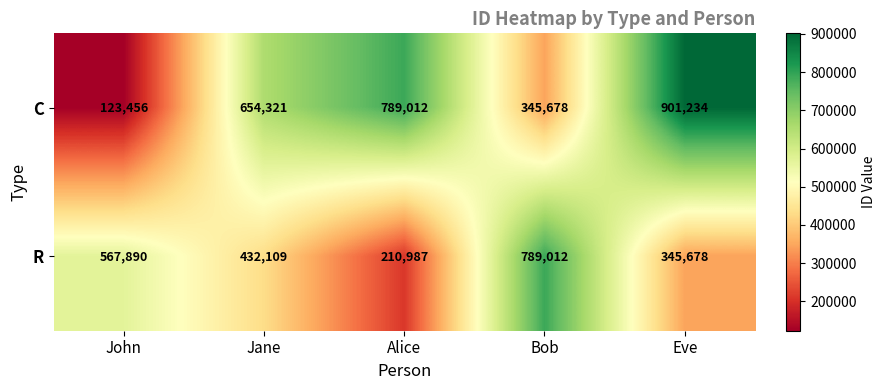

The C series shows 345678 at Bob. True or false?

True